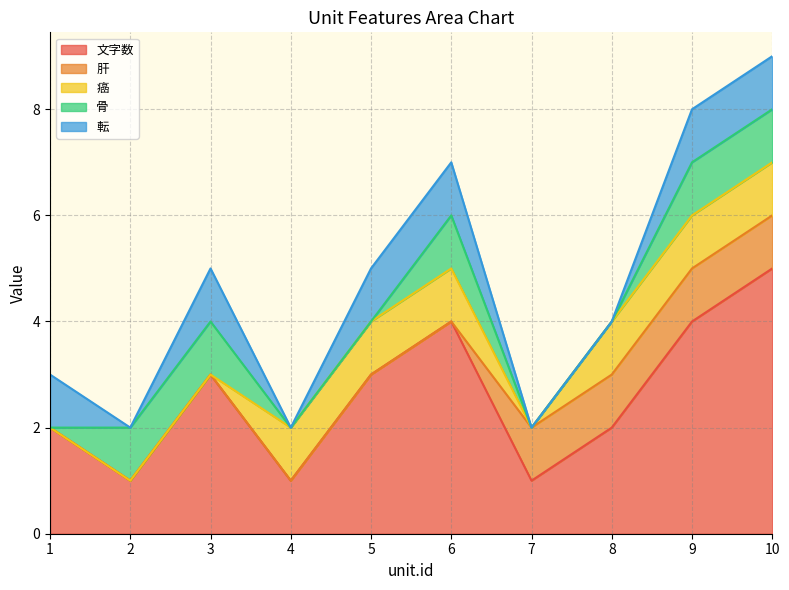

Reading left to right, what are all the values shown in this chart?

文字数: 2	1	3	1	3	4	1	2	4	5
肝: 0	0	0	0	0	0	1	1	1	1
癌: 0	0	0	1	1	1	0	1	1	1
骨: 0	1	1	0	0	1	0	0	1	1
転: 1	0	1	0	1	1	0	0	1	1